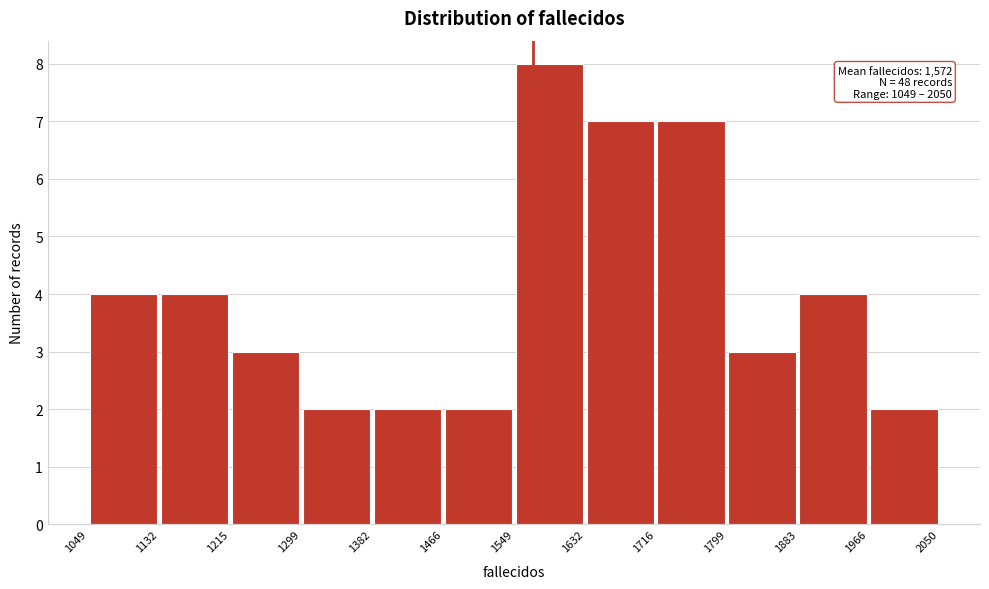

Which range on the x-axis has the tallest bar?

1549 to 1632